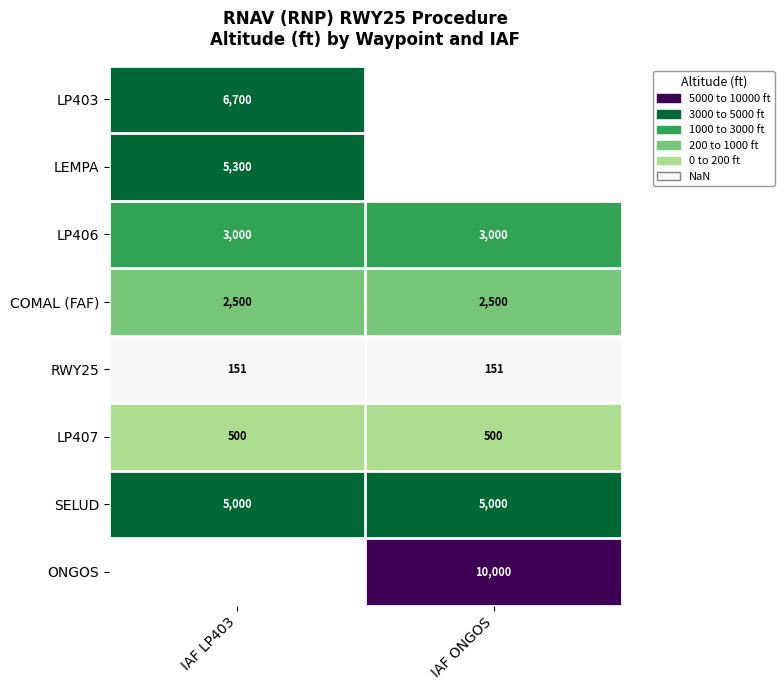

List the labels in order of LP403 value, smallest first.

IAF LP403, IAF ONGOS